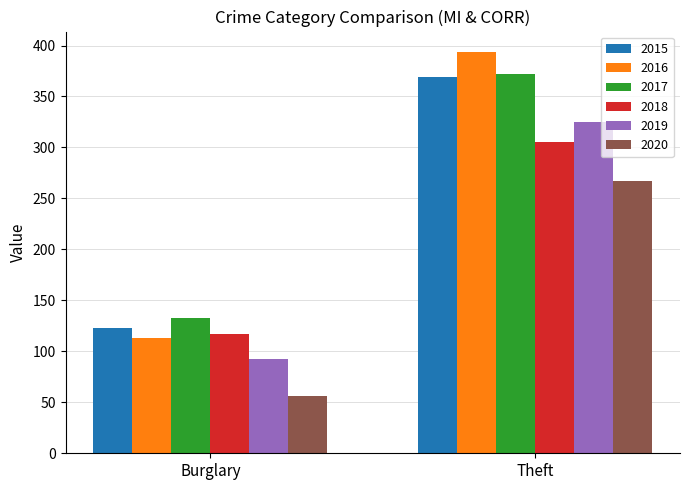

How many series are shown in this chart?

6